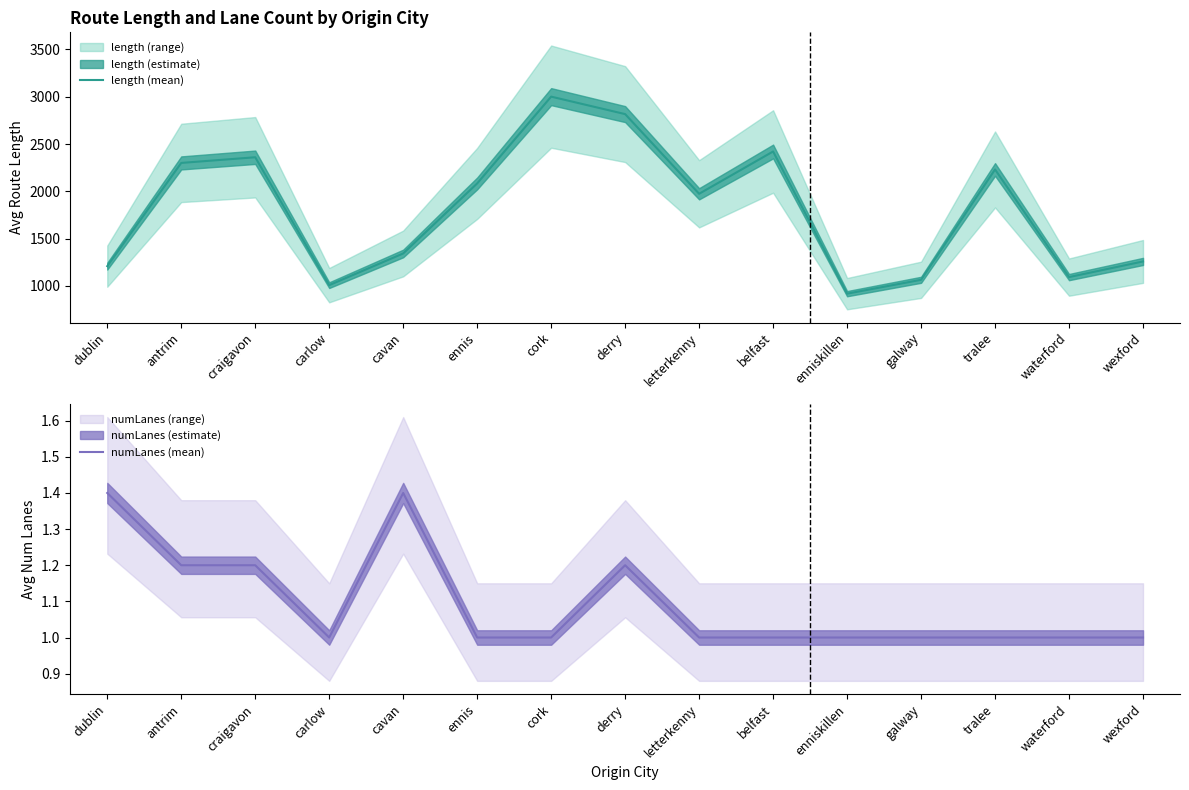

What is the total value across all series at craigavon?

2361.5